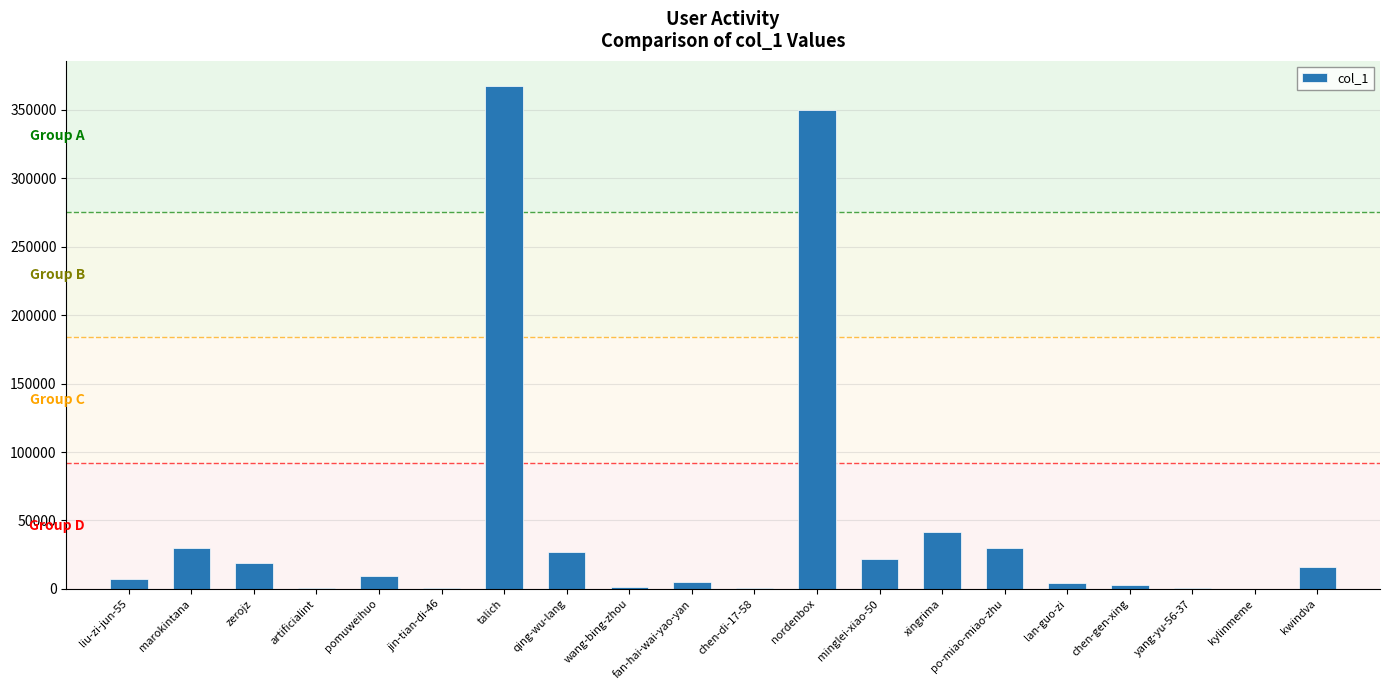

What is the sum of all values?

934451